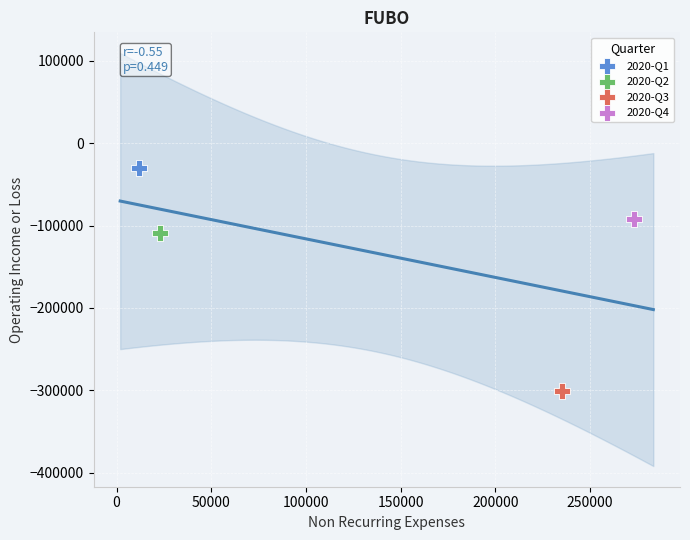

What are all the series names shown in the legend?

2020-Q1, 2020-Q2, 2020-Q3, 2020-Q4